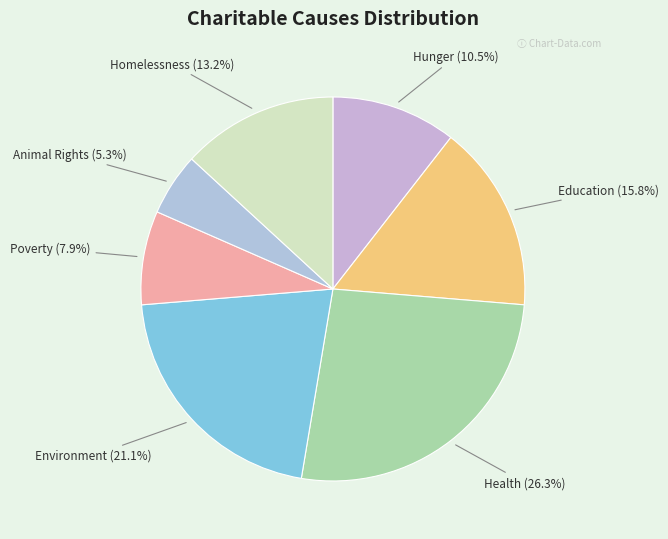

Combined, what portion of the pie is Poverty and Health?

34.2%